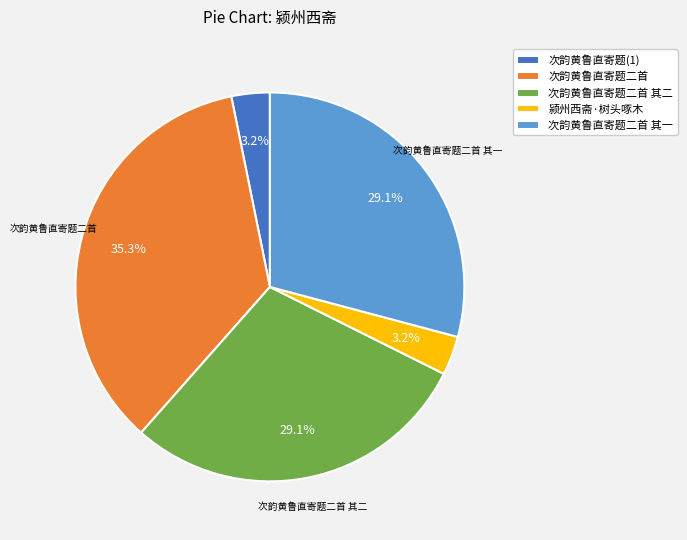

Is the sum of 次韵黄鲁直寄题二首 and 颍州西斋·树头啄木 greater than half?

No